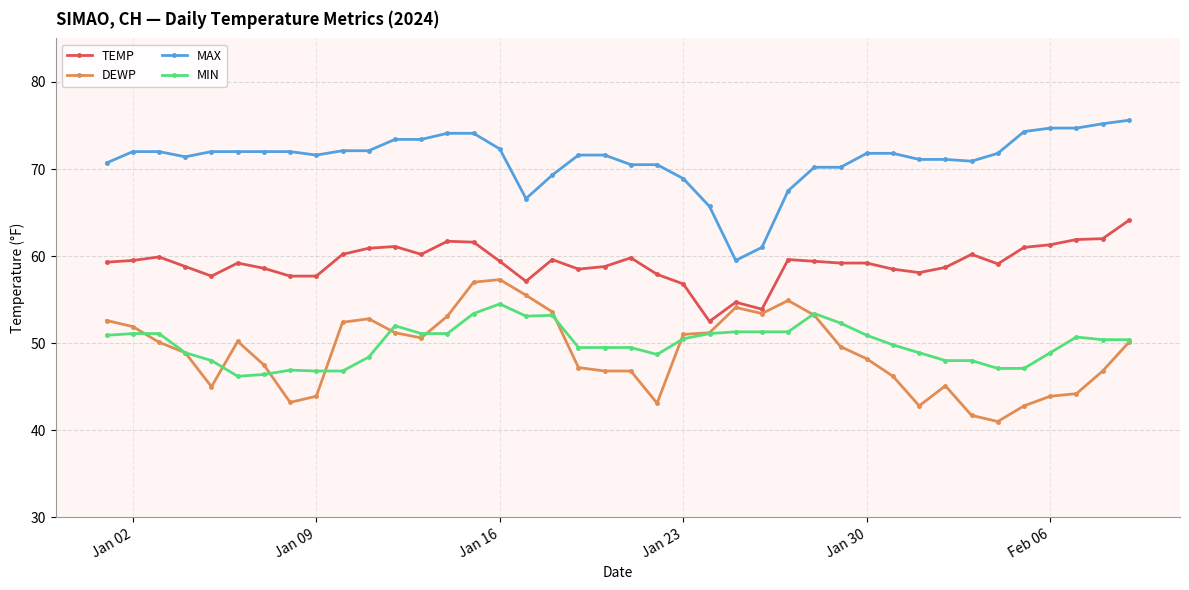

Does the chart display data point markers on the line(s)?

Yes